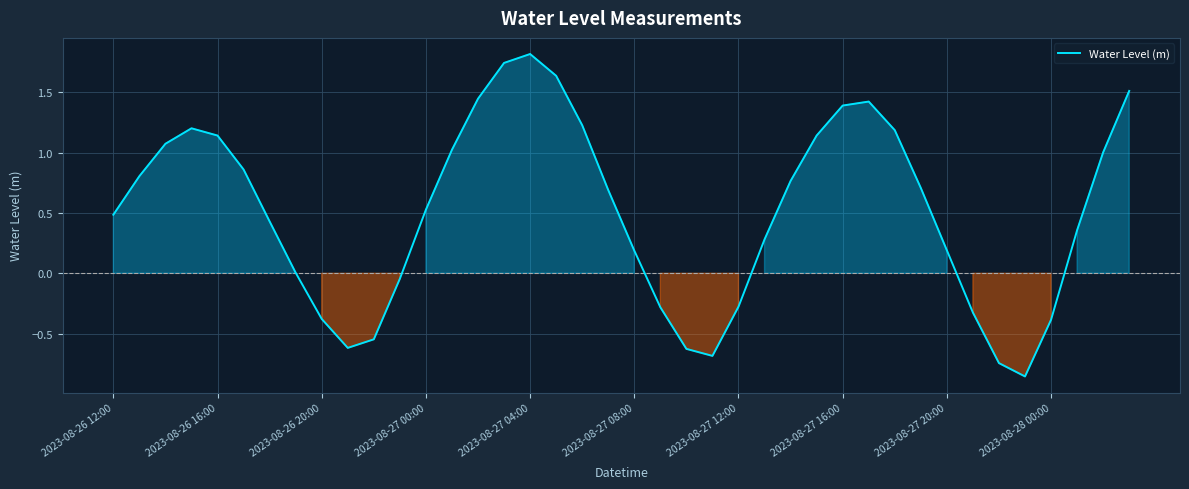

What is the sum of all values?

20.5